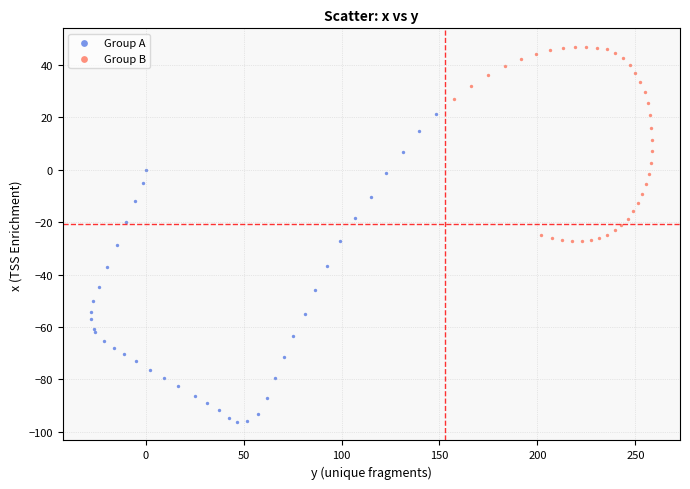

Which series reaches the minimum Y coordinate?

Group A